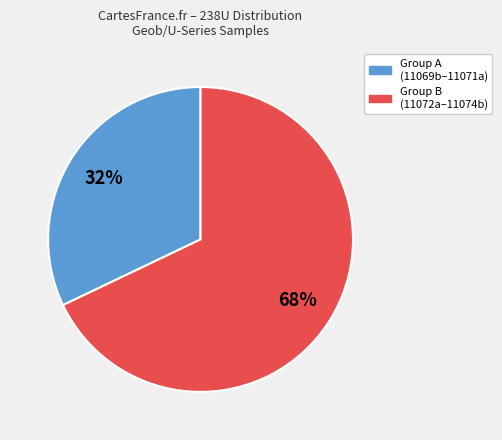

To the nearest percent, what is the difference between the largest and smallest slice percentages?

36%